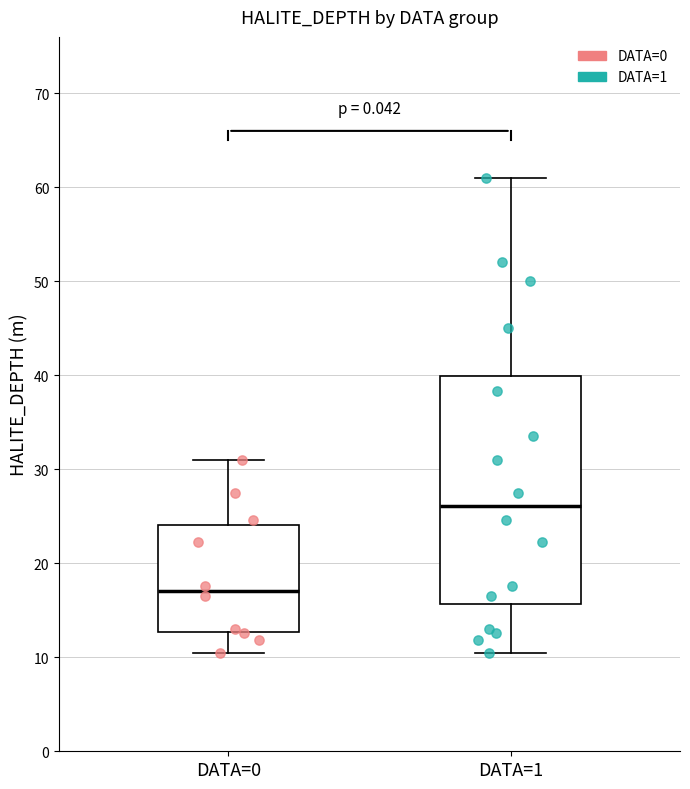

Reading left to right, transcribe this box plot: for each box, give where its median line is, the range the box spans, and where its two whiskers end, as read against the y-axis. The values are not printed on the chart, so give them approximately, as read against the axis.

DATA=0: median 17, box 13 to 24, whiskers 11 to 31
DATA=1: median 26, box 16 to 40, whiskers 11 to 61